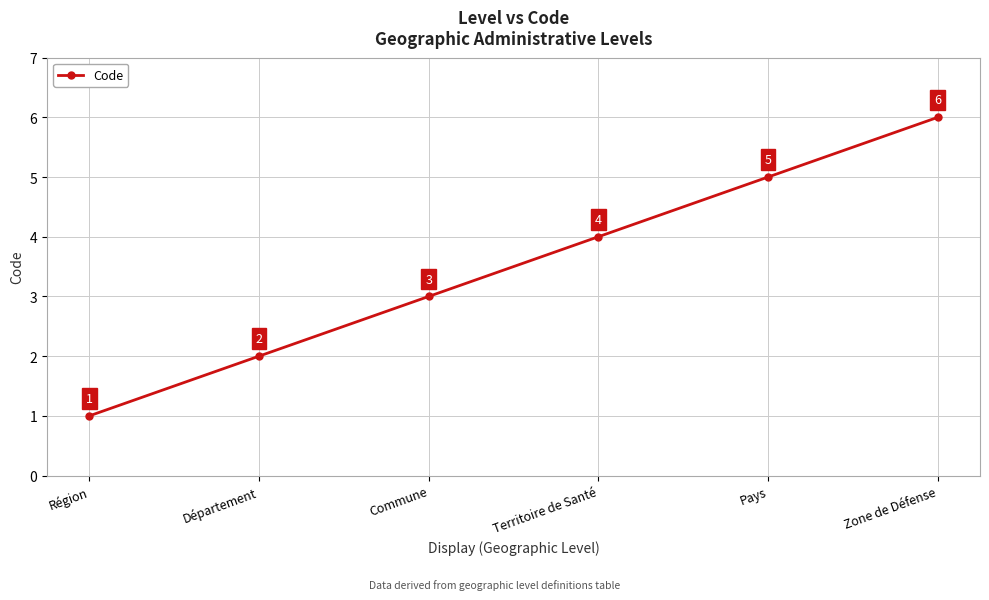

What is the sum of the values at Zone de Défense and Département?

8